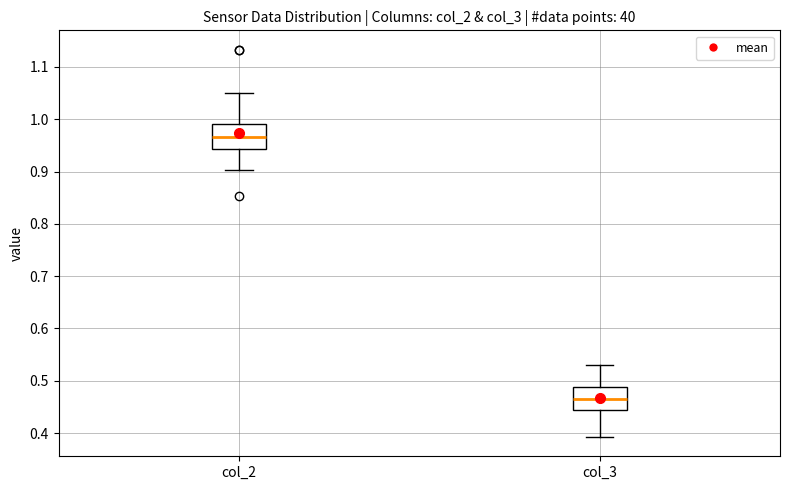

Where does the upper whisker of the box for col_3 end on the y-axis? The values are not printed on the chart, so give them approximately, as read against the axis.

0.53